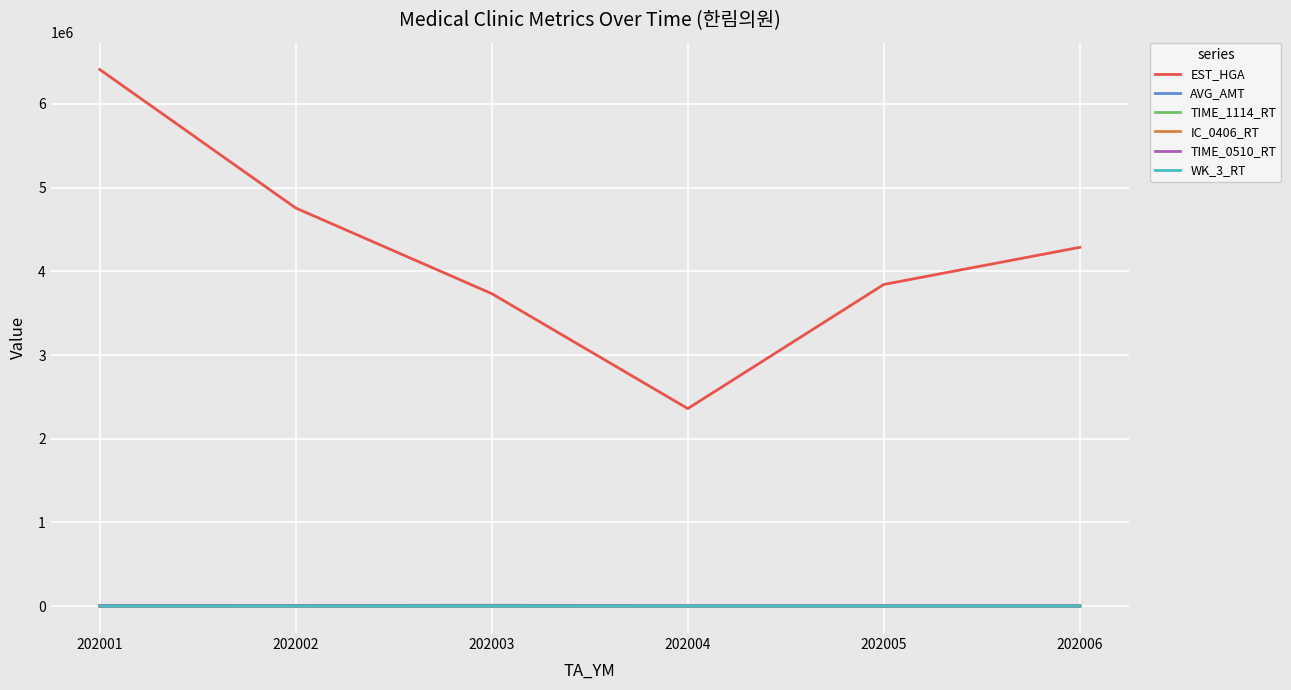

At which category is the sum across all series the highest?

202001